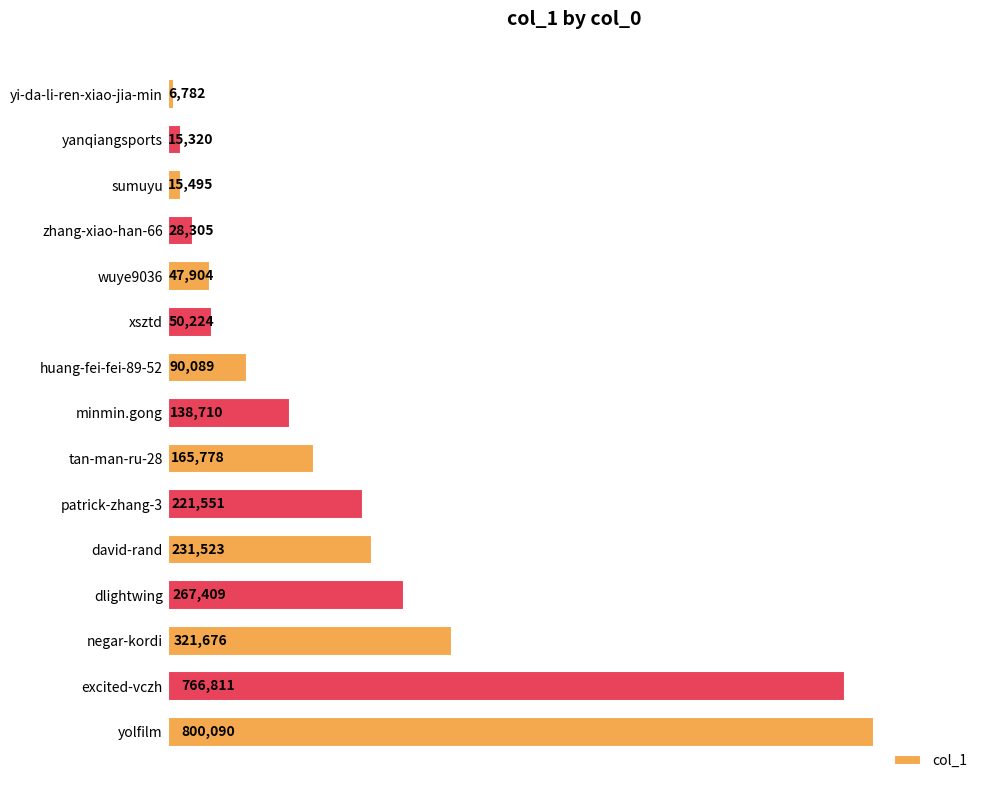

Is it true that the value at dlightwing is 267409?

True